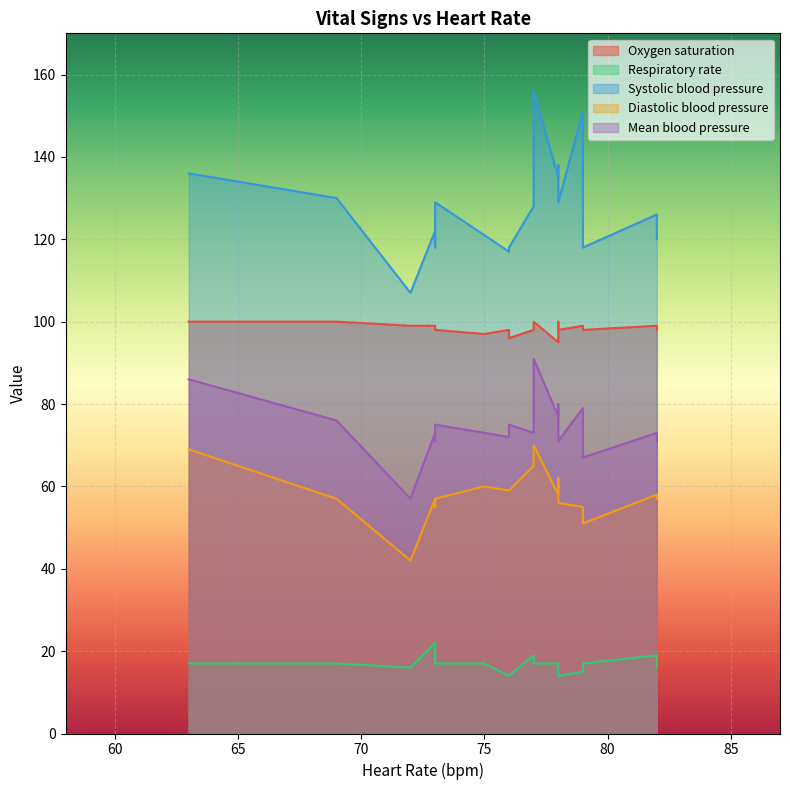

At how many categories does at least one series exceed 132?

5